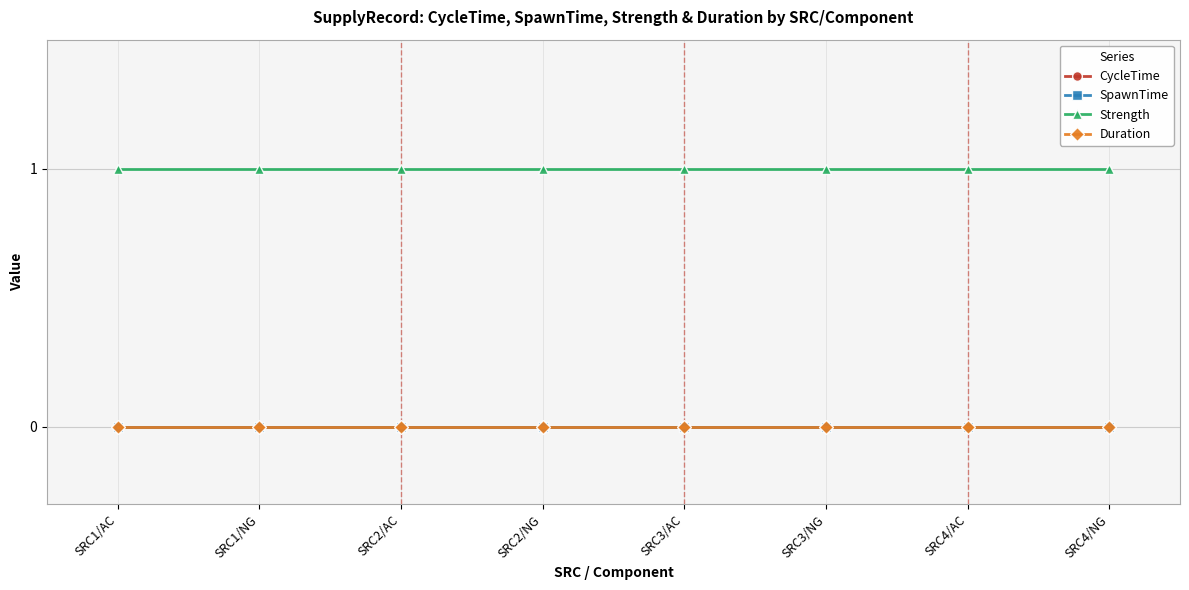

What is the label of the 6th point from the left?

SRC3/NG